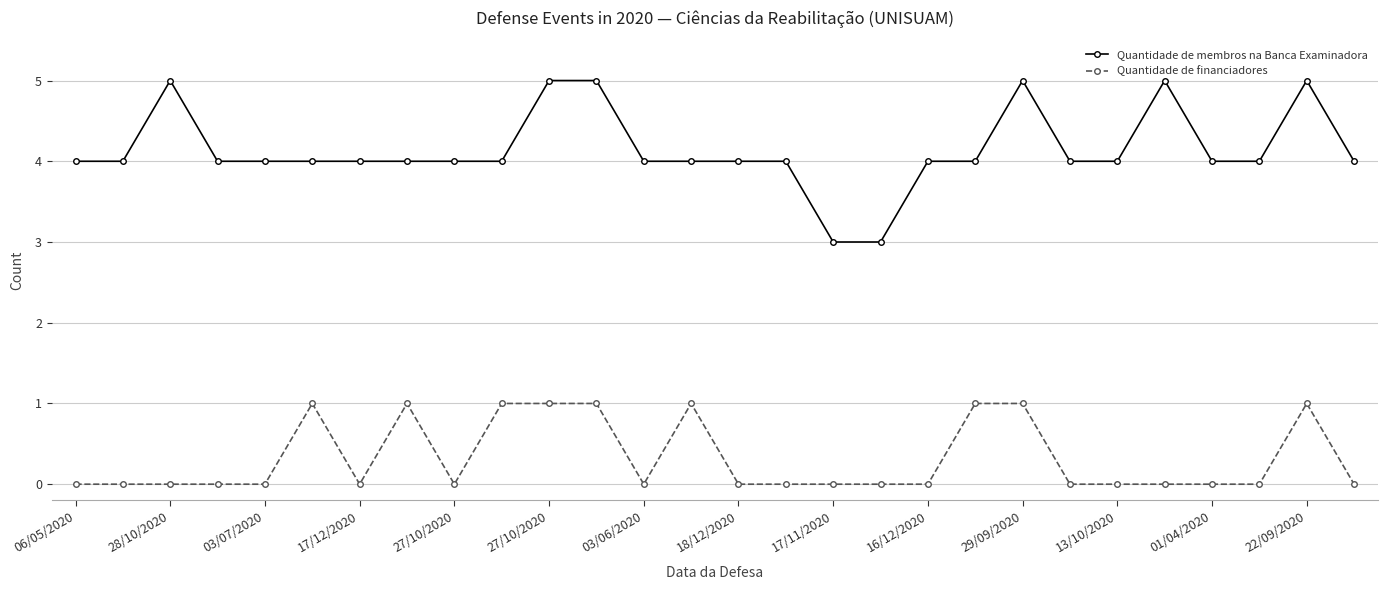

What is the average value of the Quantidade de membros na Banca Examinadora series?

4